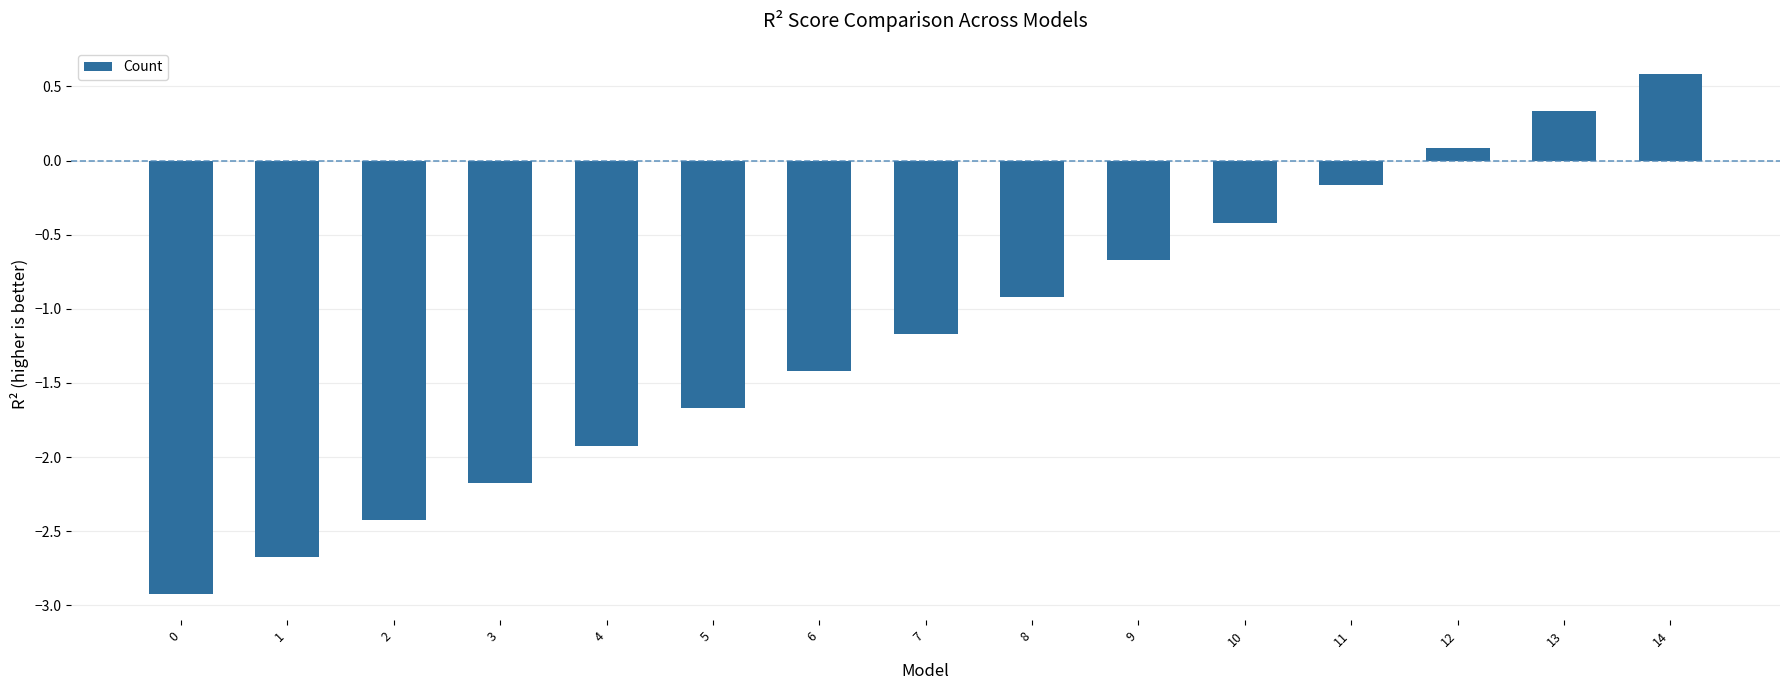

How many bars are there in total?

15